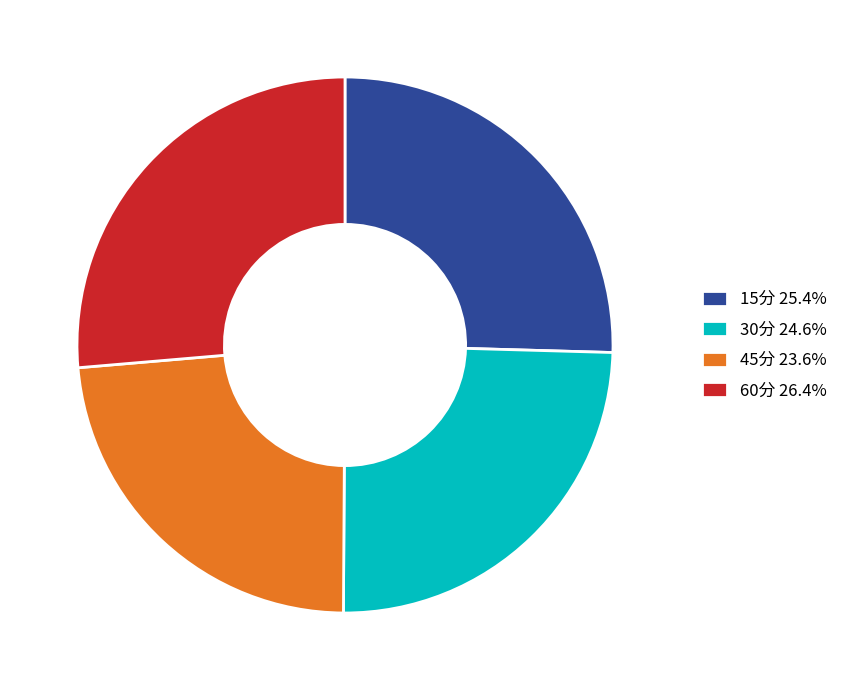

How many slices are in this pie chart?

4